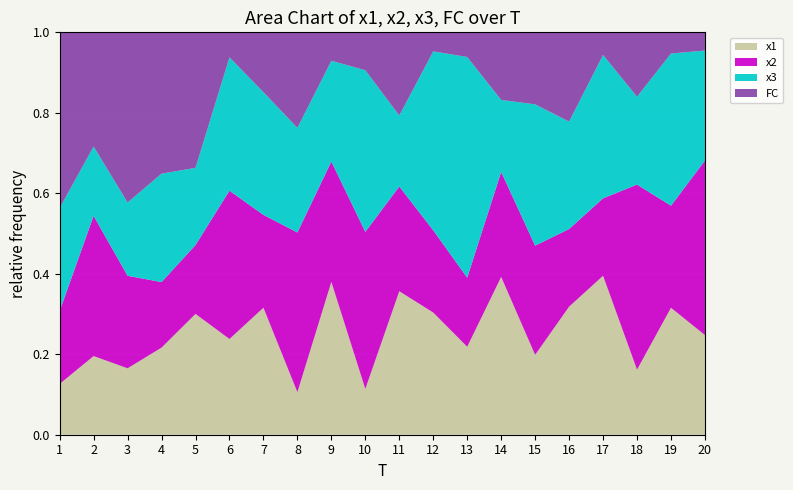

Reading right to left, what are all the values shown in this chart?

x1: 5.5	6.0	3.0	7.0	7.2	4.4	7.0	3.6	6.4	8.6	2.4	5.4	2.2	6.4	3.8	5.3	4.9	3.1	4.1	2.6
x2: 9.6	4.8	8.6	3.4	4.3	6.1	4.7	2.8	4.3	6.3	8.3	4.2	8.4	4.7	5.9	3.0	3.7	4.3	7.4	3.7
x3: 6.0	7.2	4.1	6.4	6.0	7.9	3.2	9.0	9.4	4.3	8.5	3.5	5.5	6.2	5.3	3.4	6.1	3.4	3.6	5.3
FC: 1.0	1.0	3.0	1.0	5.0	4.0	3.0	1.0	1.0	5.0	2.0	1.0	5.0	3.0	1.0	6.0	8.0	8.0	6.0	9.0